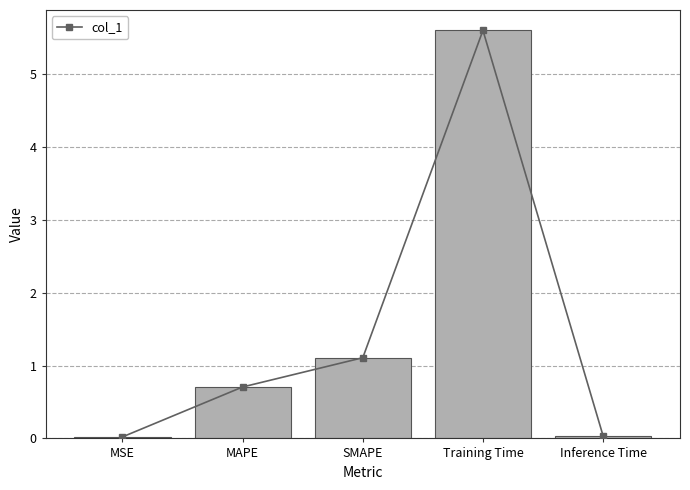

Reading right to left, extract all data points from this chart.

0.0	5.6	1.1	0.7	0.0